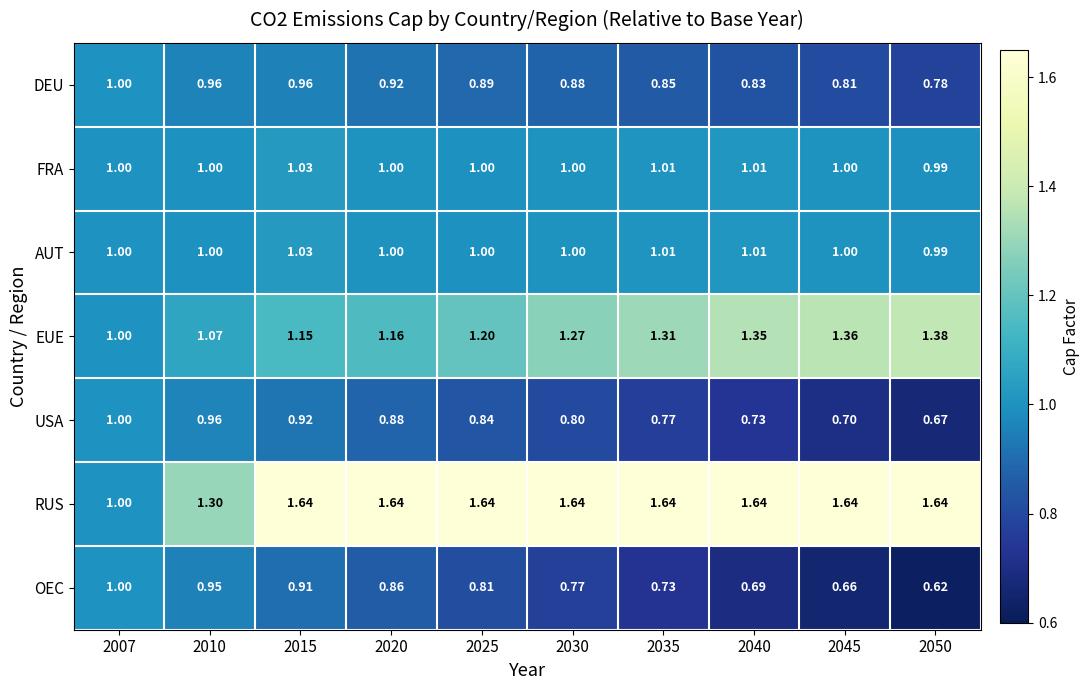

Is the value of DEU at 2010 greater than the value of OEC at 2010?

Yes